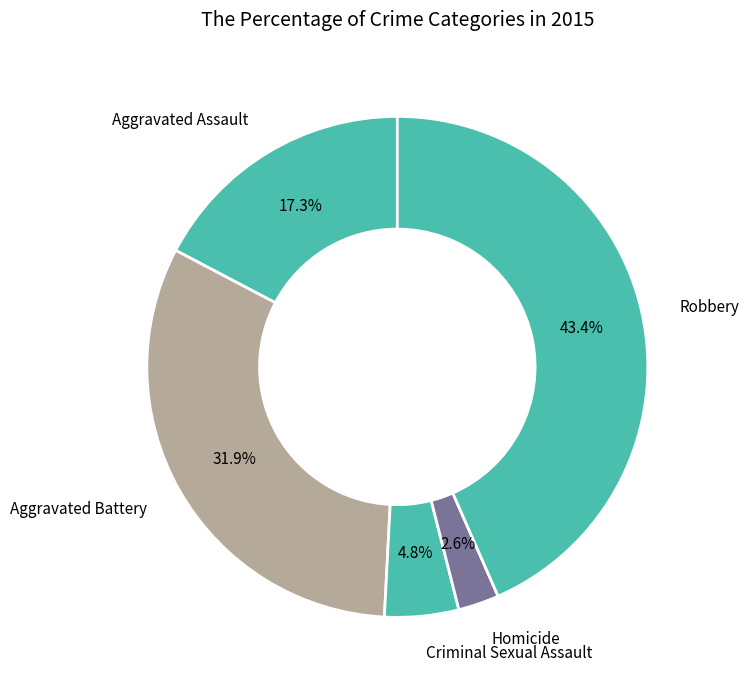

To the nearest percent, what is the average slice percentage?

20%